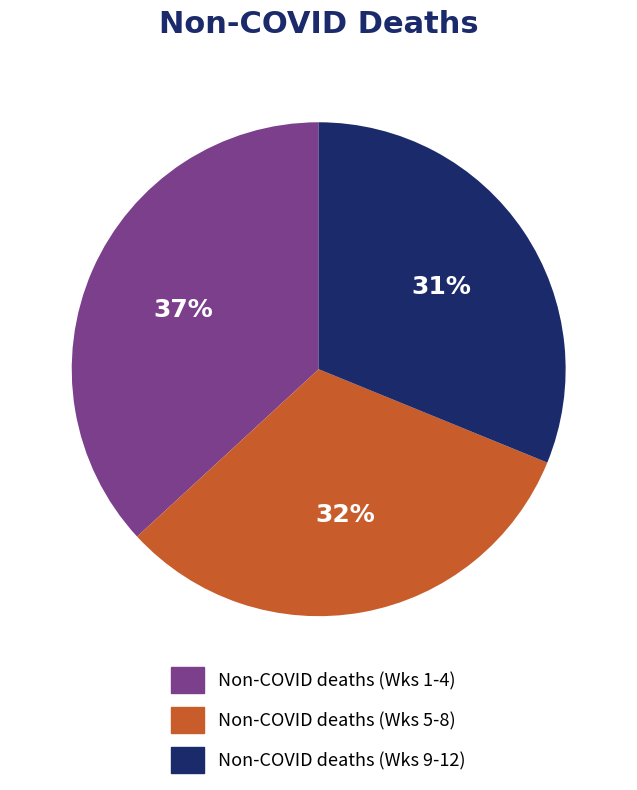

Combined, do Non-COVID deaths (Wks 5-8) and Non-COVID deaths (Wks 1-4) account for over 50%?

Yes